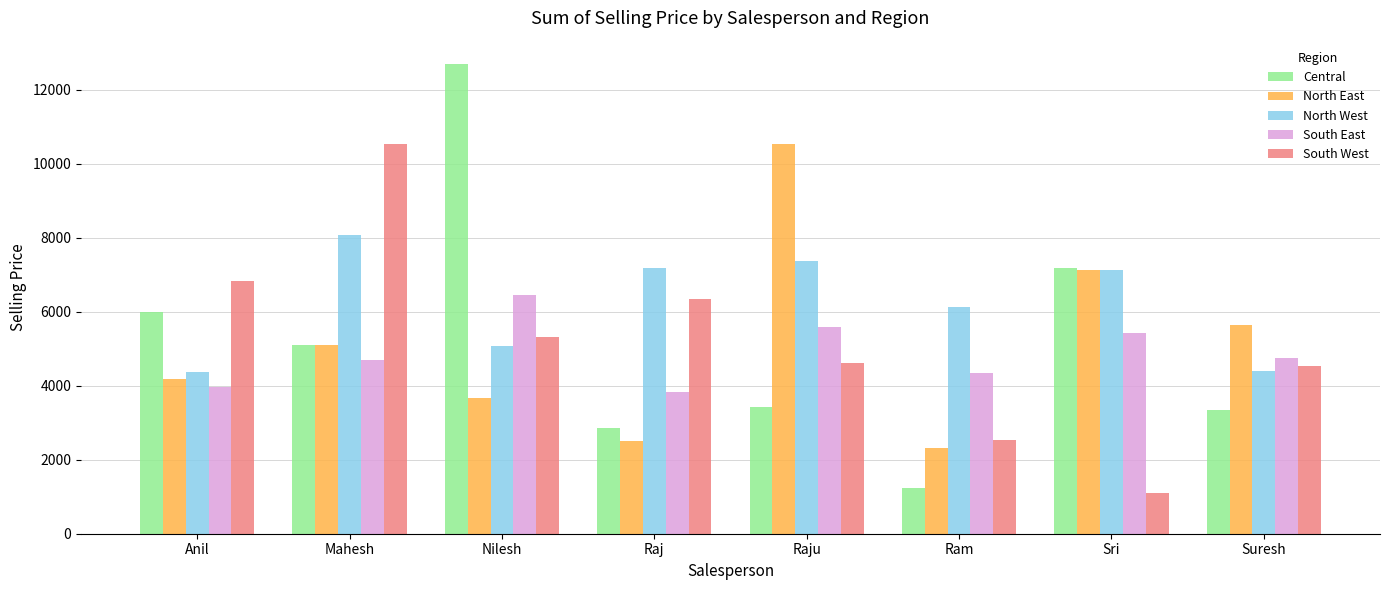

The value of Central at Raj is 760.6. True or false?

False